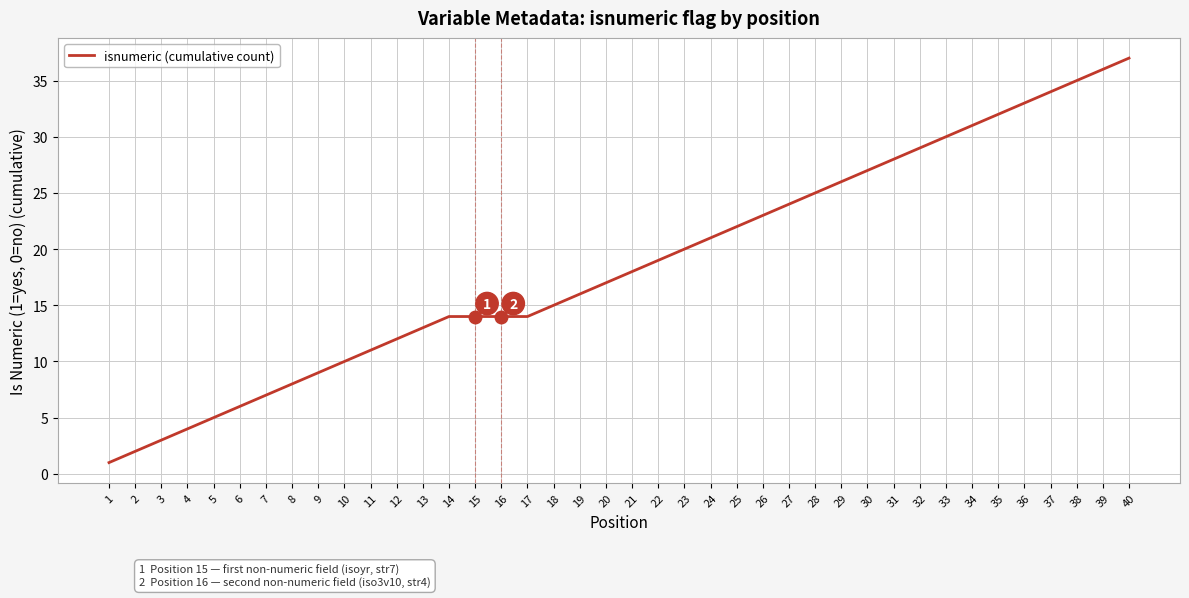

Which category has the lowest value across all series?

1